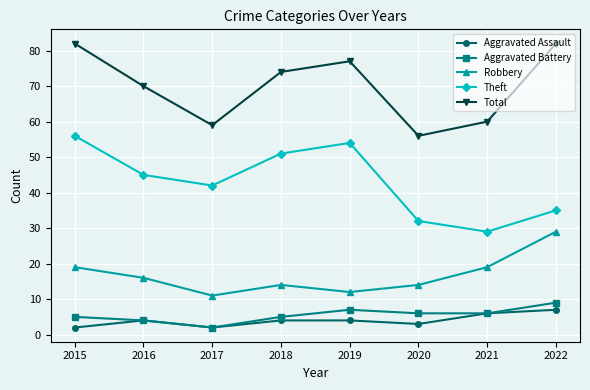

What value does the Aggravated Assault series have at 2019?

4